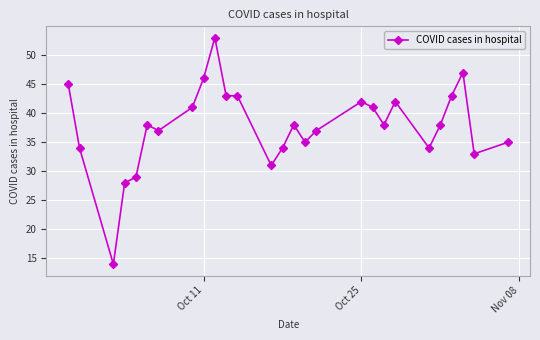

What is the minimum value shown in the chart?

14